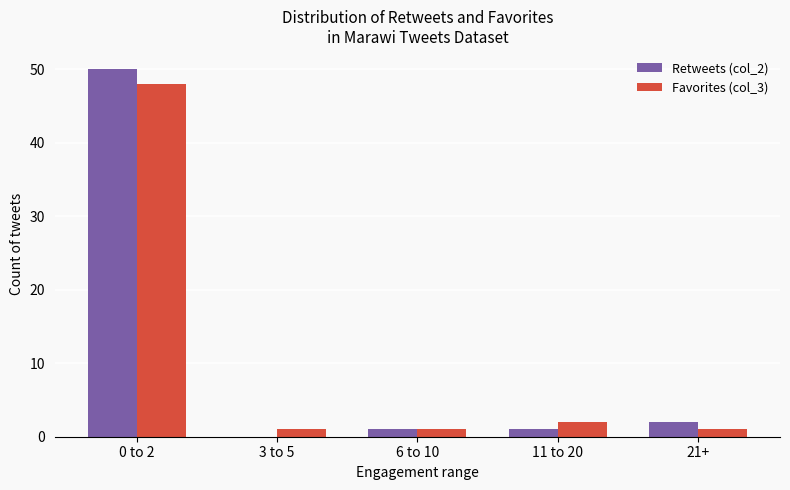

Reading left to right, what are all the values shown in this chart?

Retweets (col_2): 50	0	1	1	2
Favorites (col_3): 48	1	1	2	1